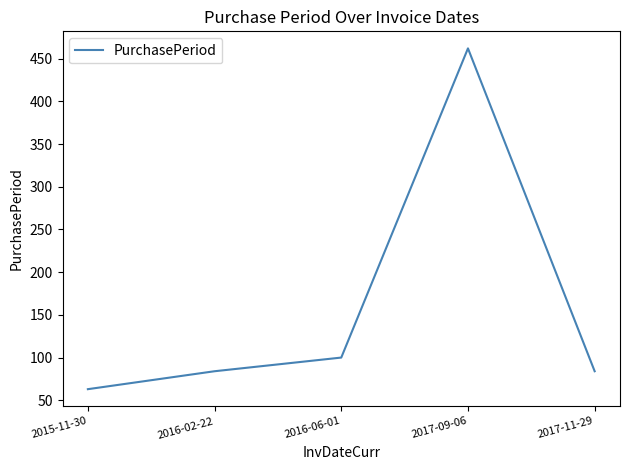

How many lines are shown in the chart?

1